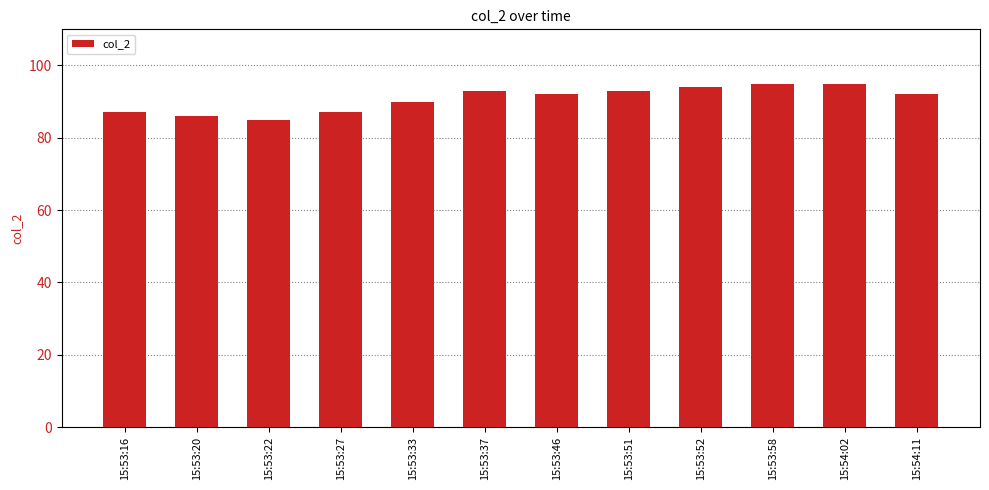

True or false: the data shows 93 at 15:53:51.

True